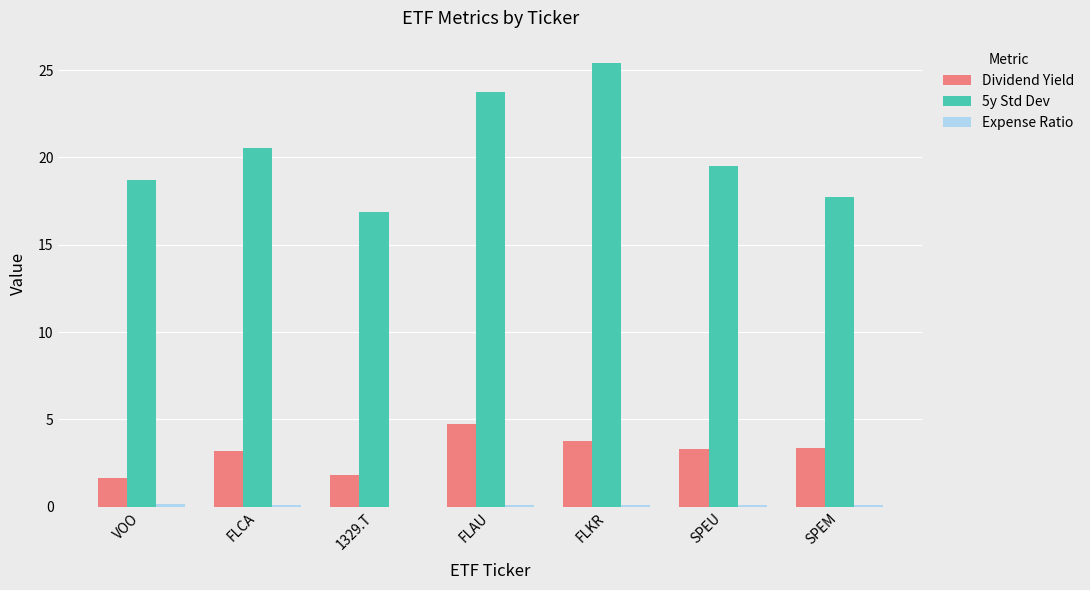

What value does the 5y Std Dev series have at VOO?

18.7